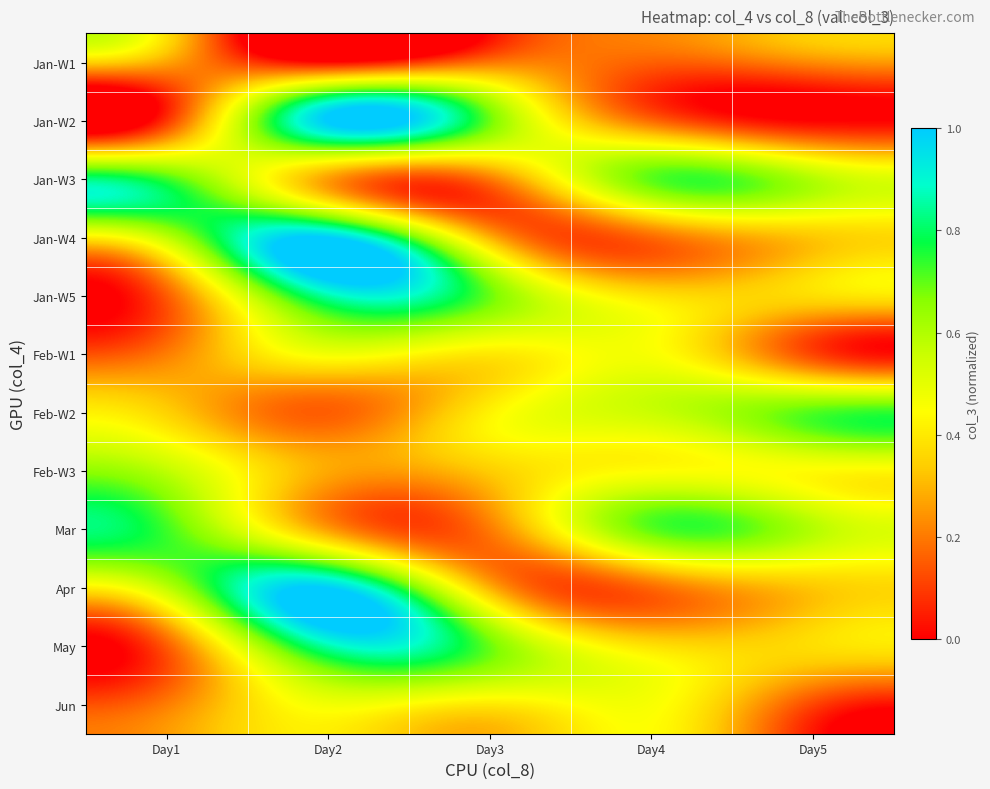

Which has a higher value, Day5 or Day4?

Day5